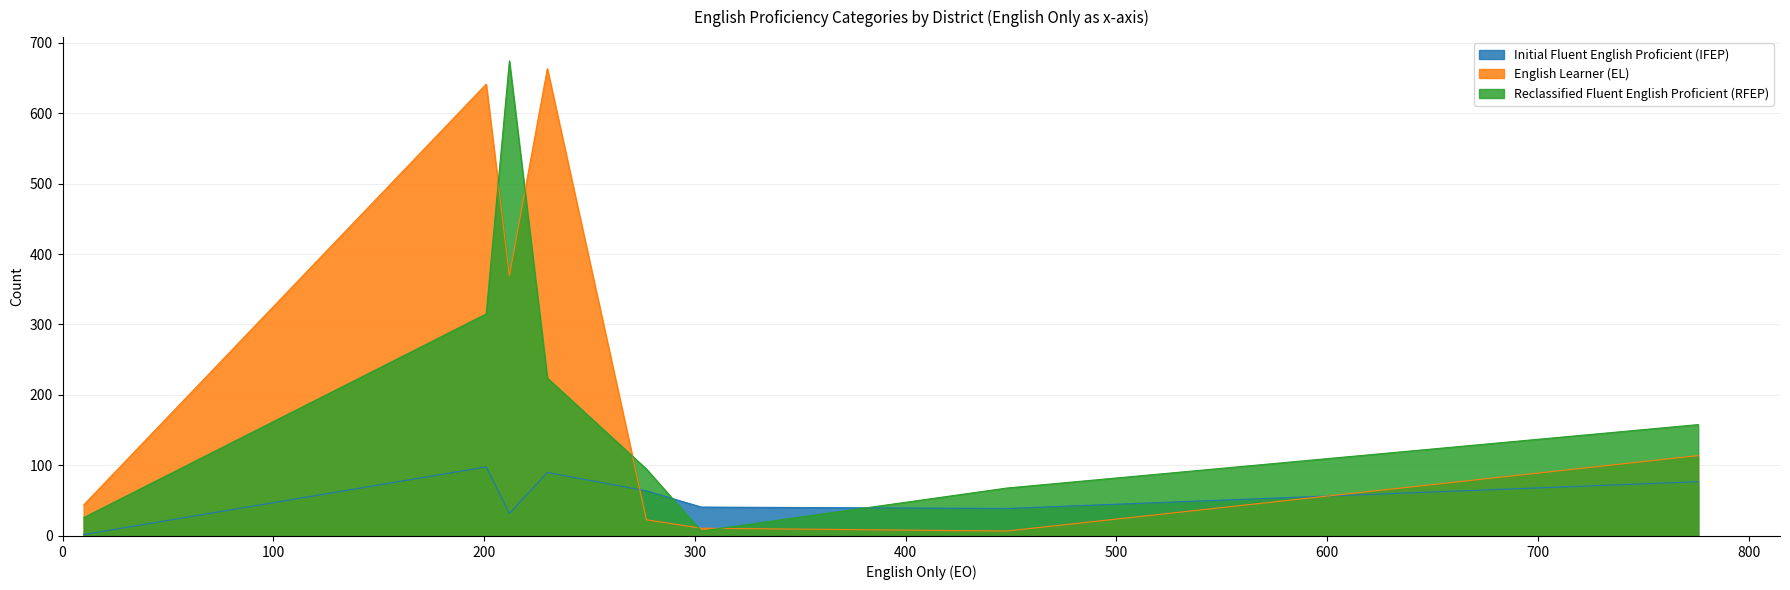

Which series has the largest total across all categories?

English Learner (EL)